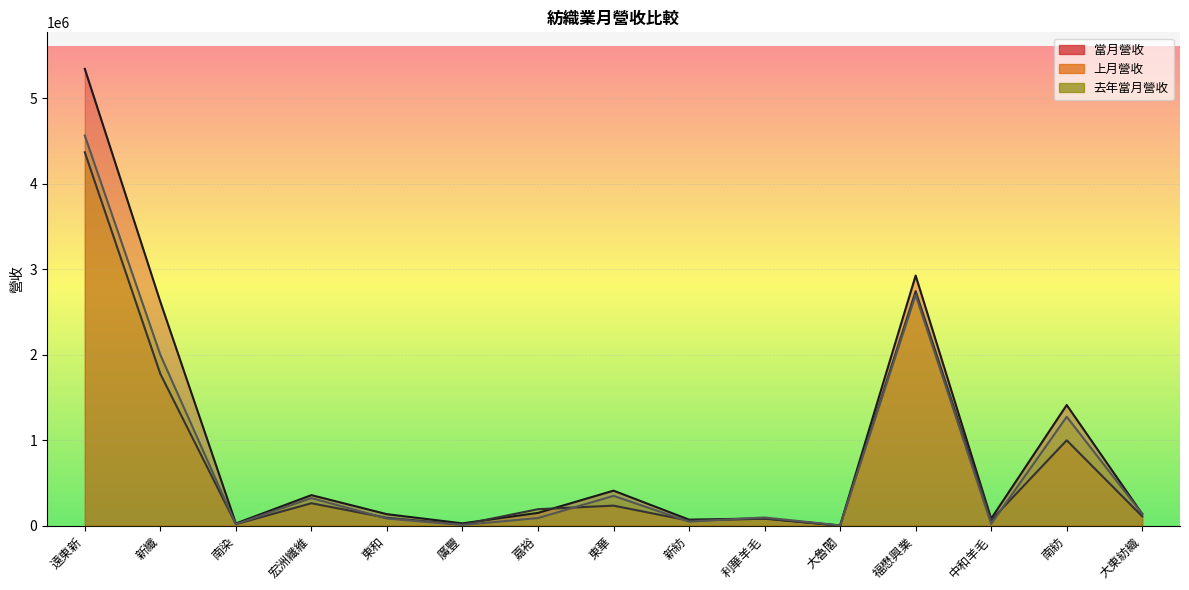

Where does the 當月營收 series first go above 137714?

遠東新